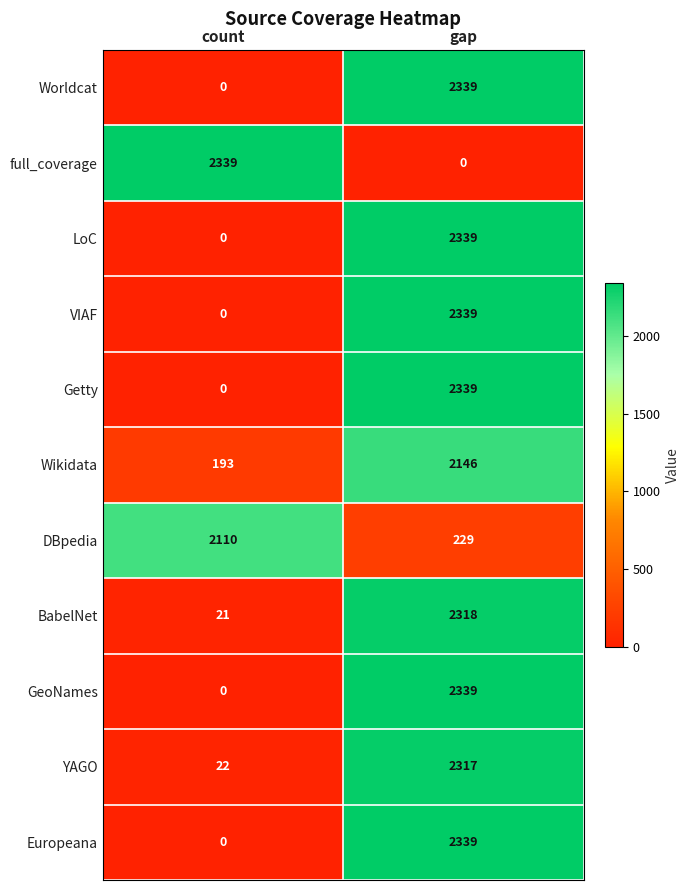

How many series are shown in this chart?

11